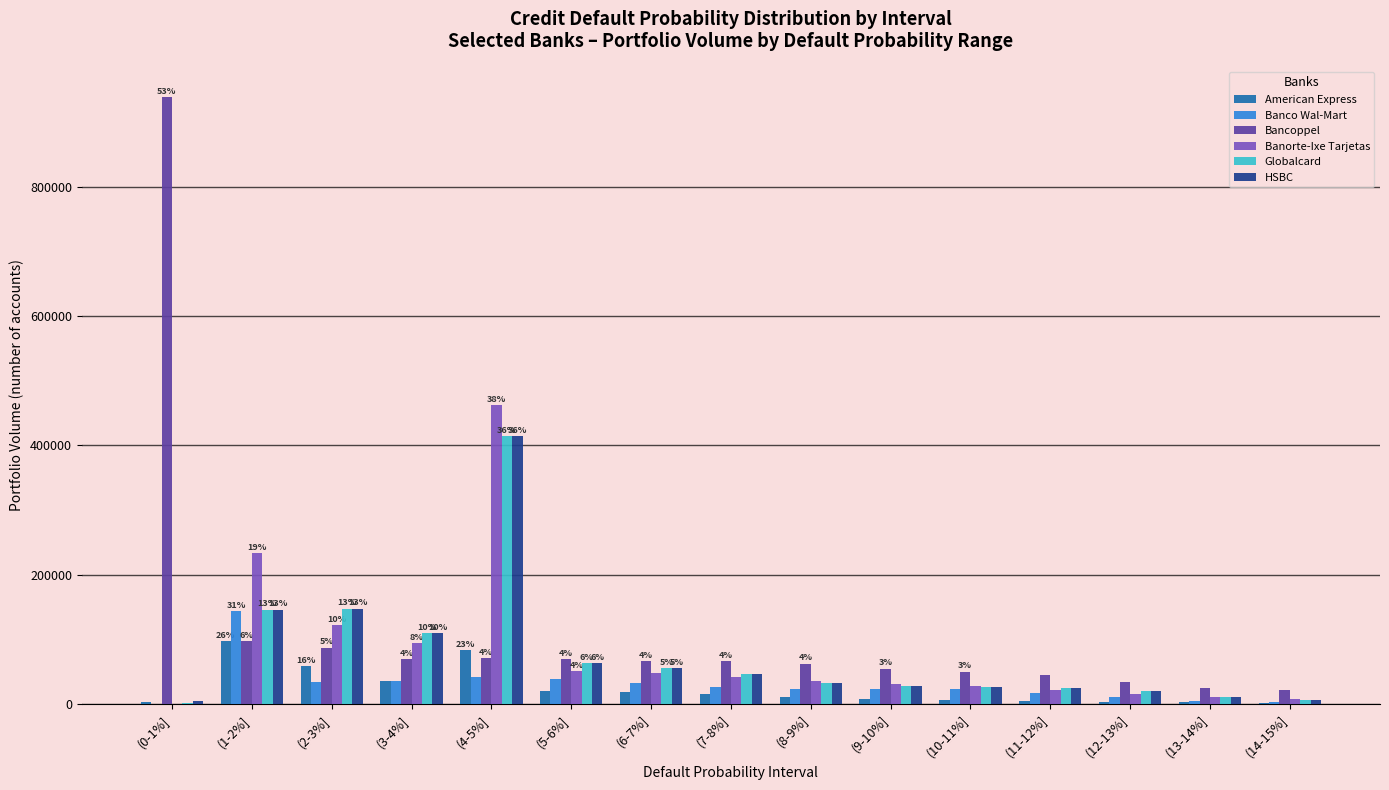

Is it true that Globalcard equals 23145 at (6-7%]?

False